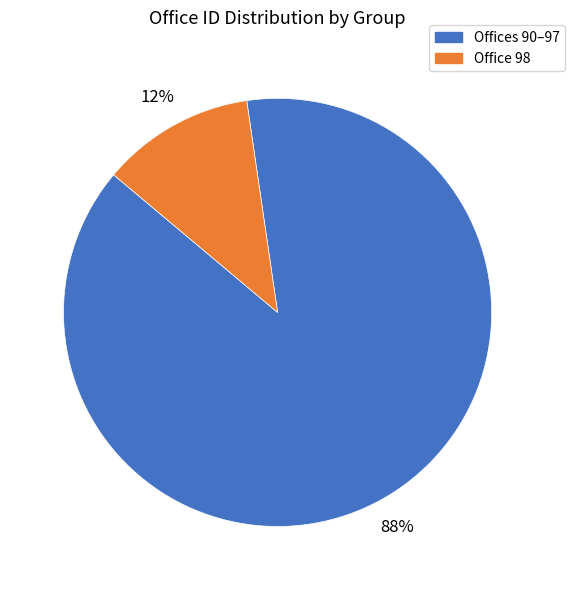

Which slice is the smallest?

Office 98